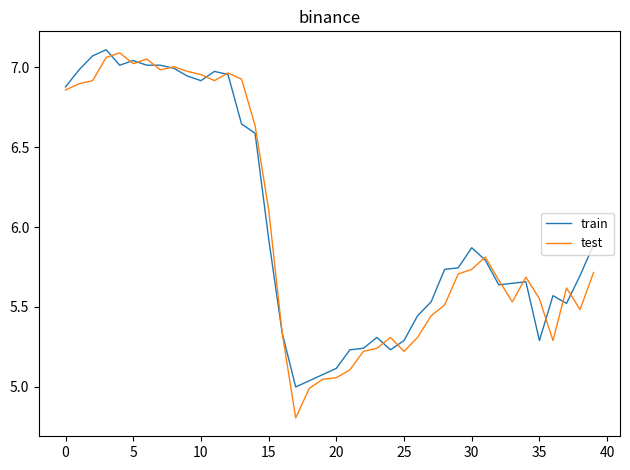

What is the minimum value for test?

4.8